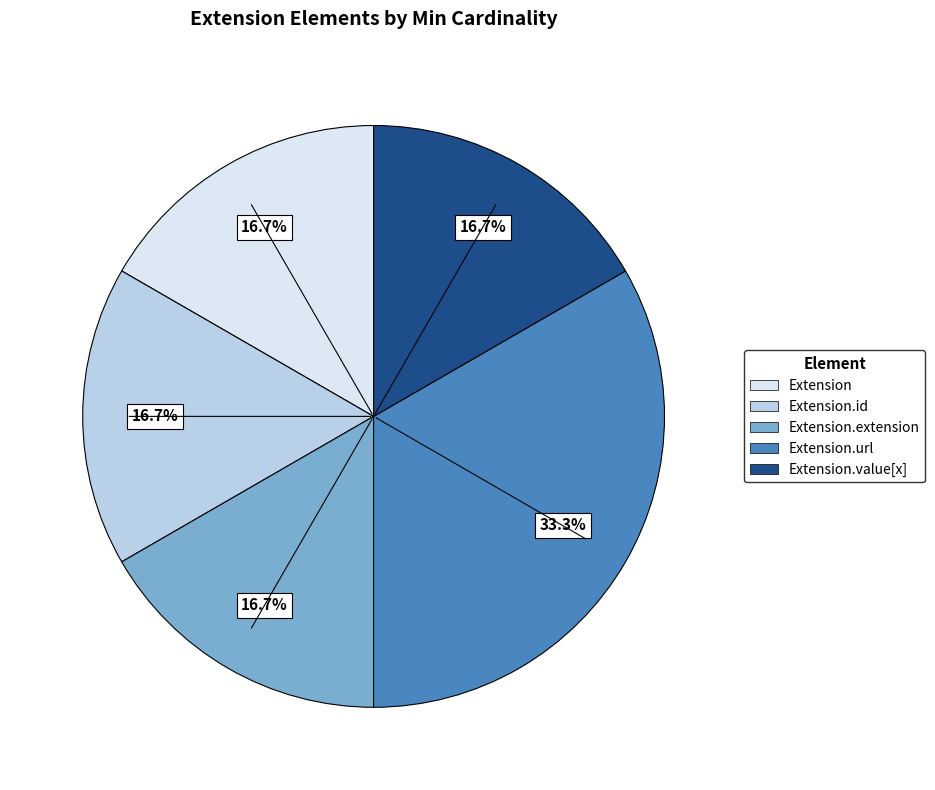

Count the number of slices in the pie.

5